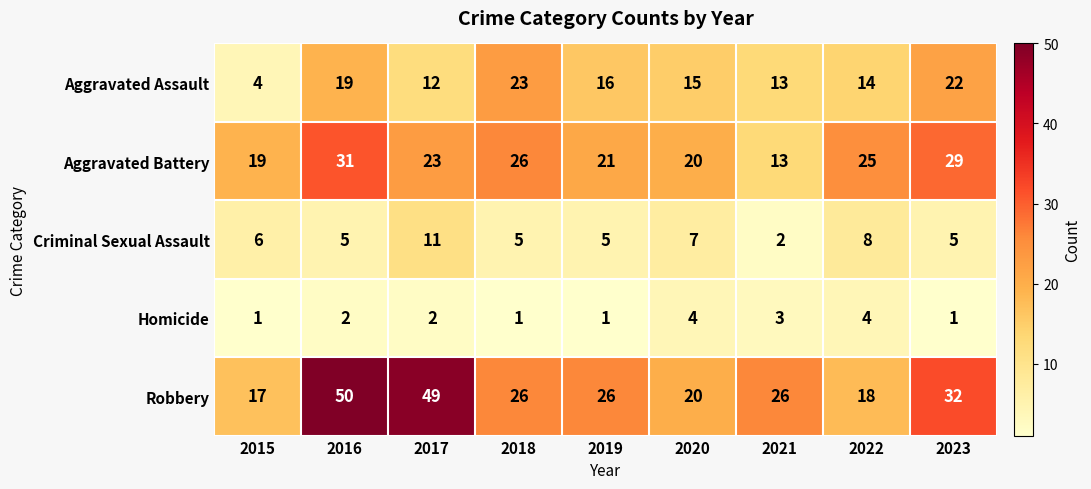

What is the maximum value shown in the chart?

50